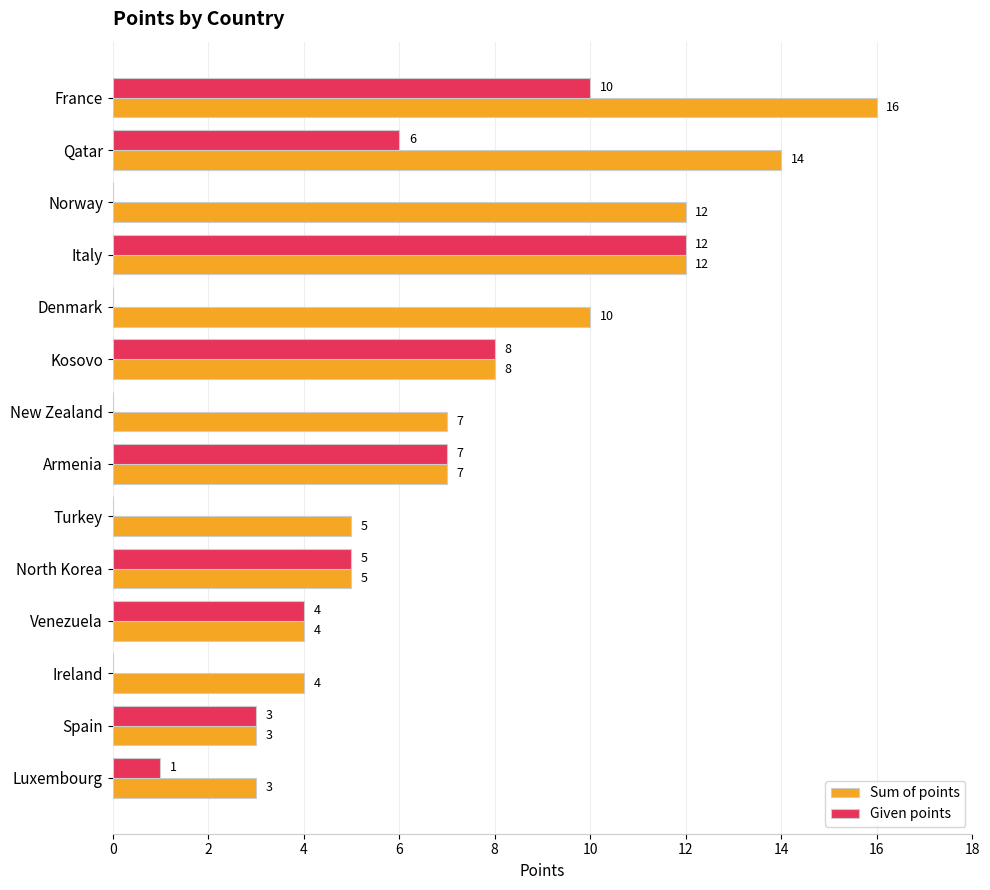

Count the number of data series in this chart.

2